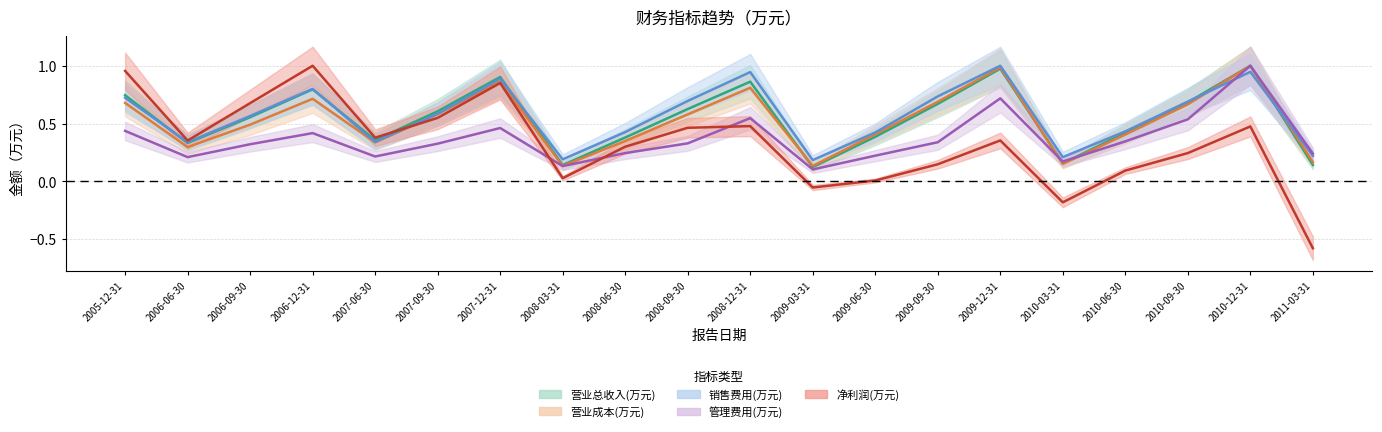

How many values in the 净利润(万元) series exceed 0?

17